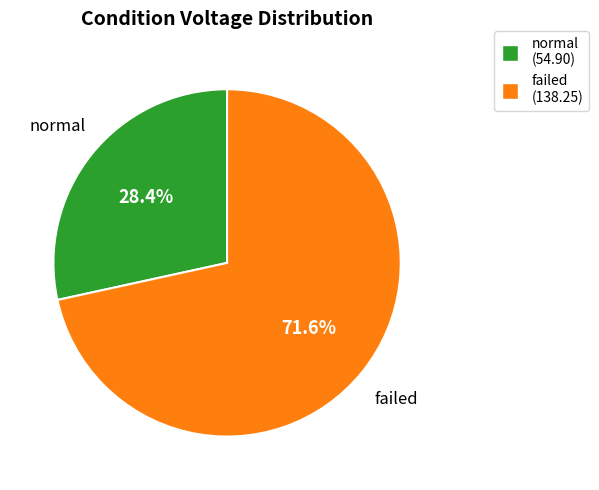

Is failed the majority of the pie?

Yes